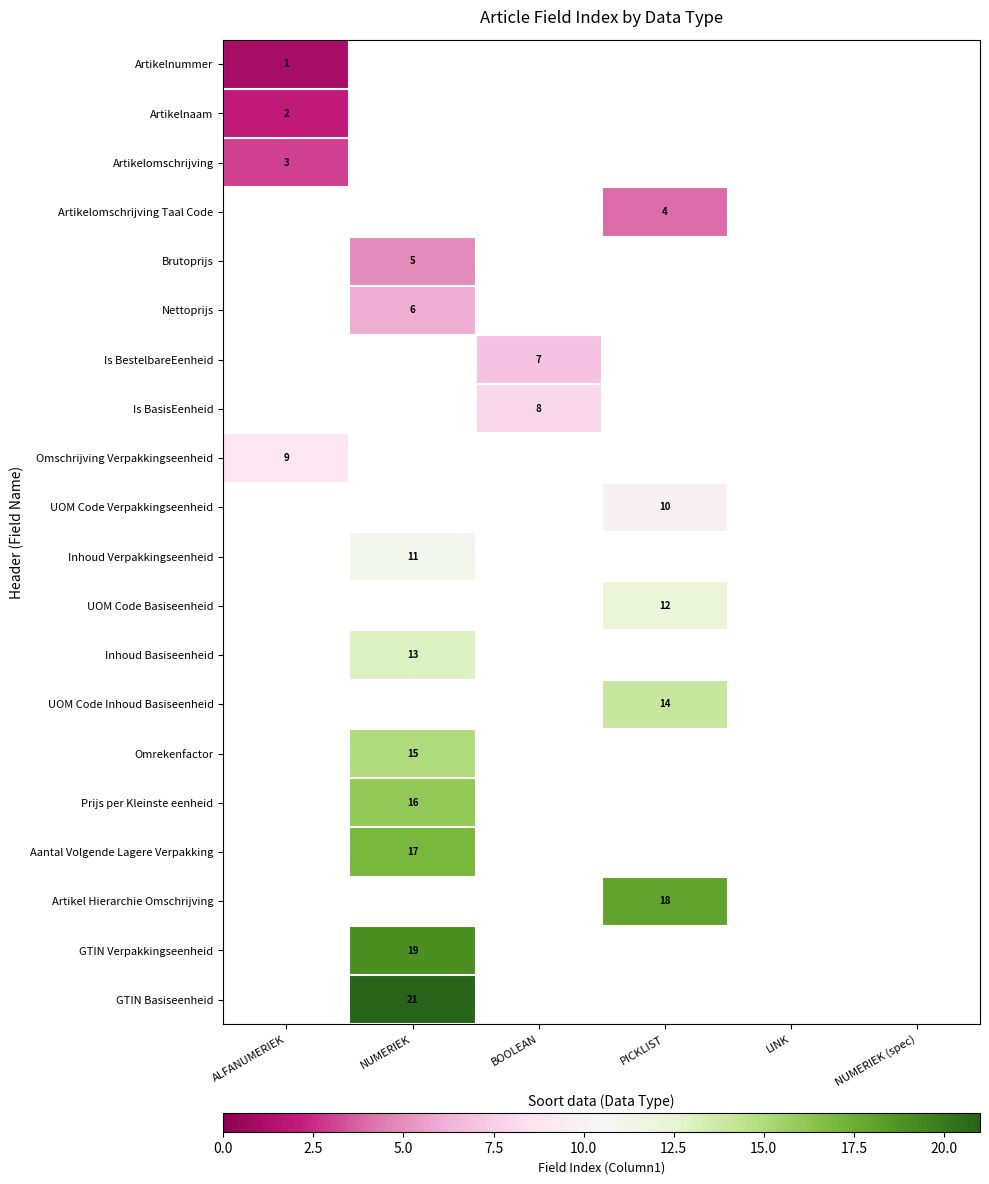

The Is BasisEenheid series shows 12 at BOOLEAN. True or false?

False